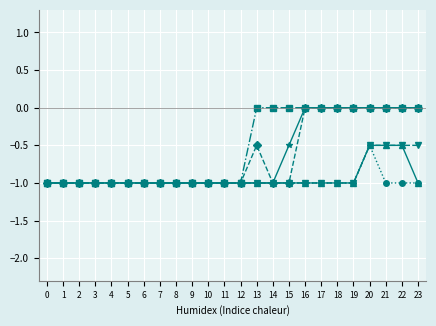

What is the difference between the highest and lowest values at 18?

1.0